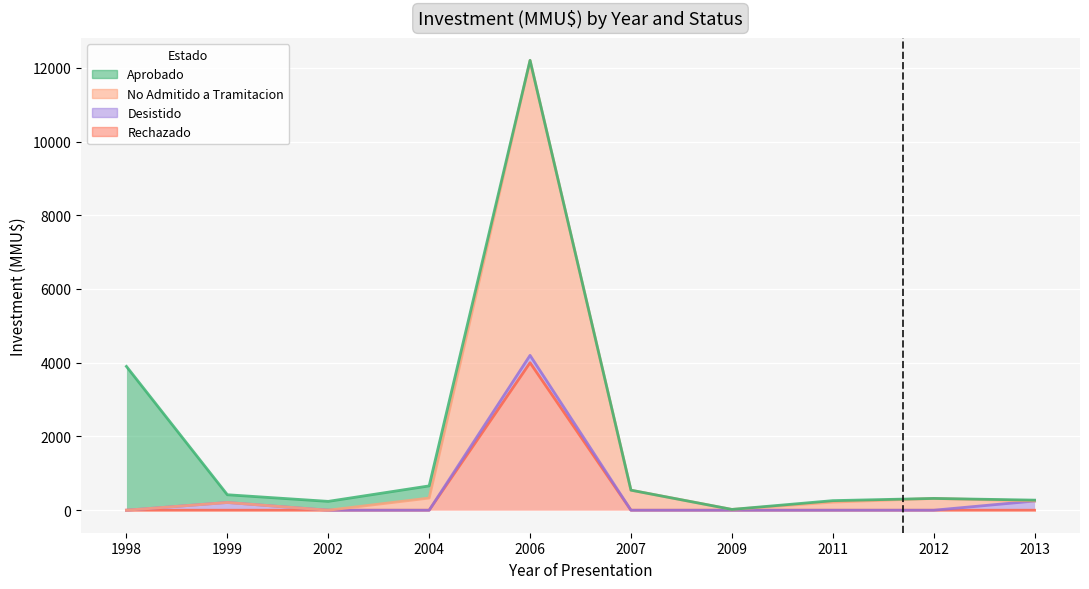

How many values in No Admitido a Tramitacion are above zero?

8